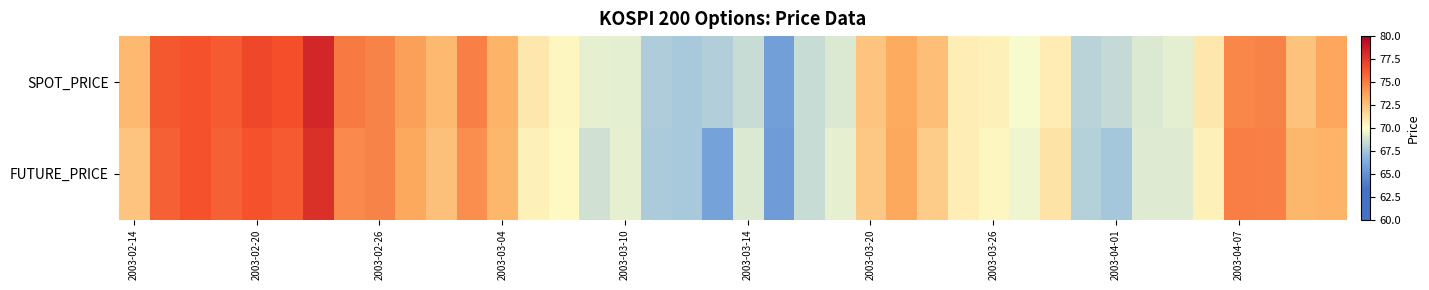

Reading left to right, transcribe all the data shown in this chart.

SPOT_PRICE: 72.9	76.3	76.5	76.2	76.9	76.6	78.3	75.1	74.8	73.8	72.8	74.9	73.1	71.0	70.4	69.3	69.3	67.8	67.7	67.8	68.5	65.6	68.5	69.0	72.4	73.4	72.6	70.7	70.6	69.8	70.8	68.0	68.4	69.0	69.3	71.0	74.6	74.8	72.5	73.6
FUTURE_PRICE: 72.3	76.0	76.5	76.0	76.5	76.2	78.0	74.6	74.8	73.5	72.5	74.5	72.9	70.6	70.3	68.7	69.3	67.7	67.6	65.8	69.0	65.5	68.5	69.3	72.2	73.5	72.0	70.7	70.3	69.6	71.1	68.0	67.5	69.1	69.1	70.6	75.0	74.9	73.0	73.1